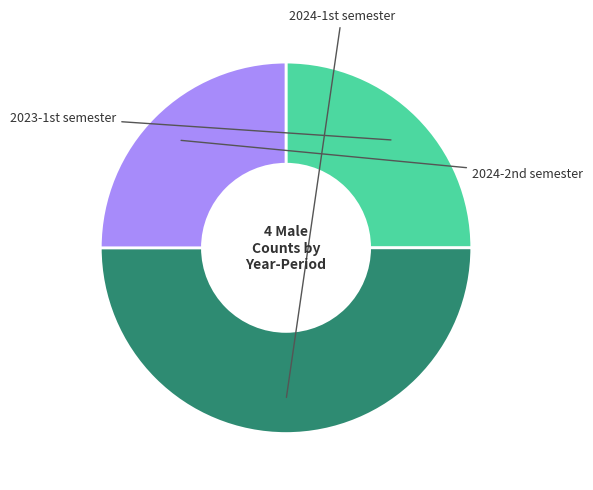

Count the number of slices in the pie.

3